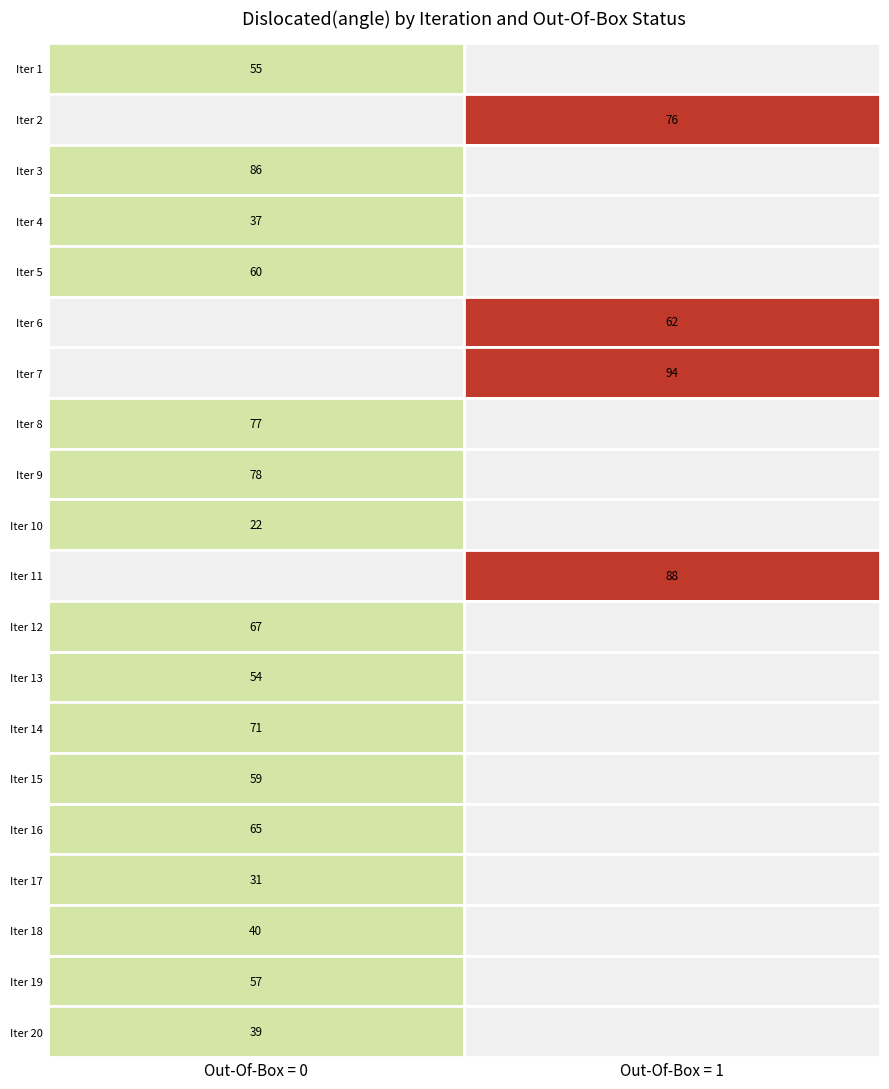

At which category is the sum across all series the highest?

7